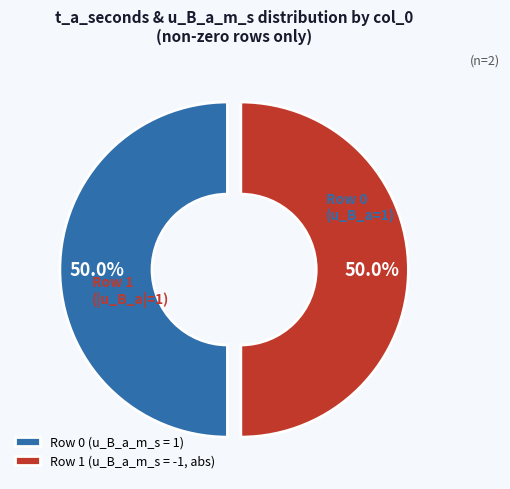

How much of the chart is everything except Row 1 (u_B_a_m_s = -1, abs)?

50.0%